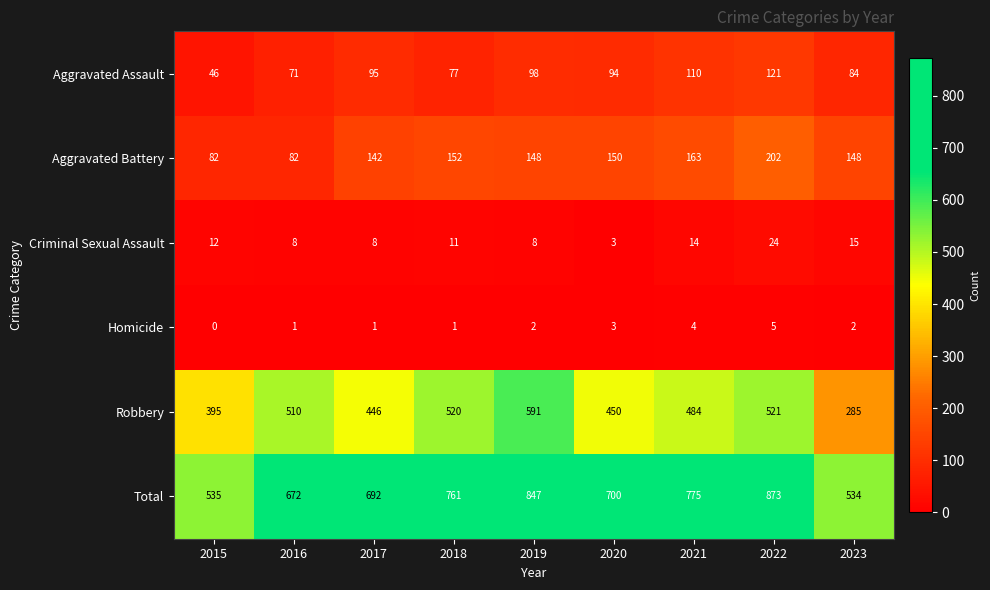

What is the sum of all Total values?

6389